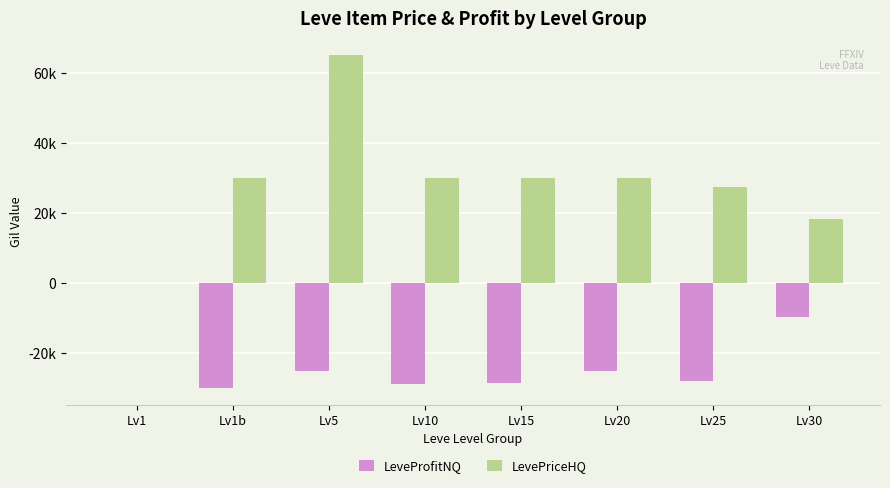

Which series changed the most between Lv5 and Lv20?

LevePriceHQ